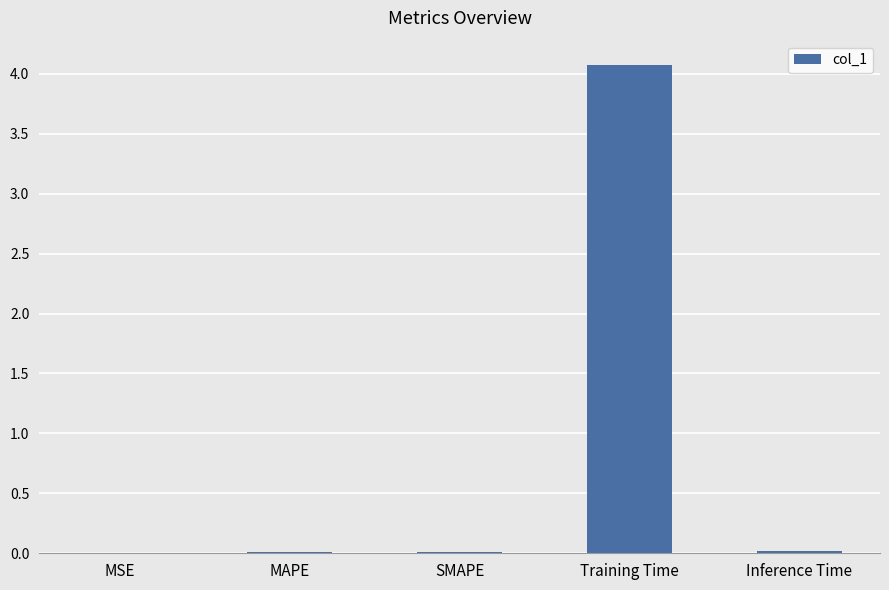

True or false: the data shows 0.0 at SMAPE.

True